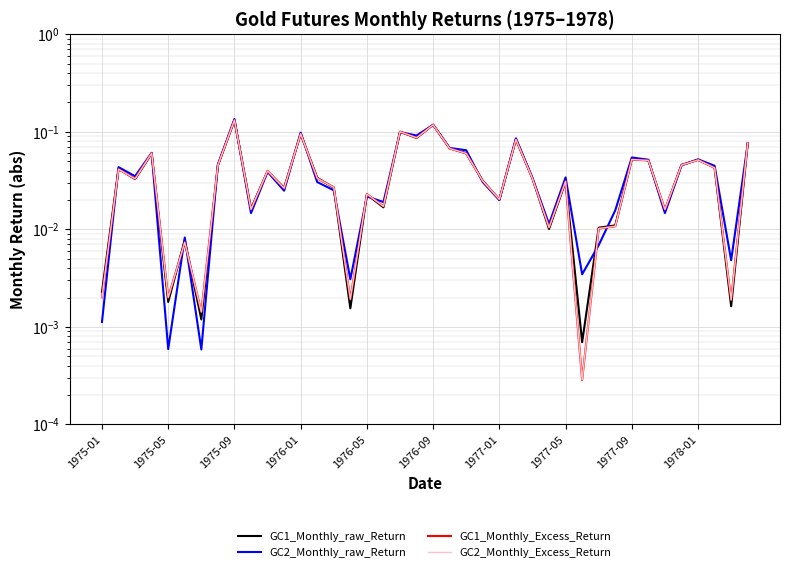

How many lines are shown in the chart?

4